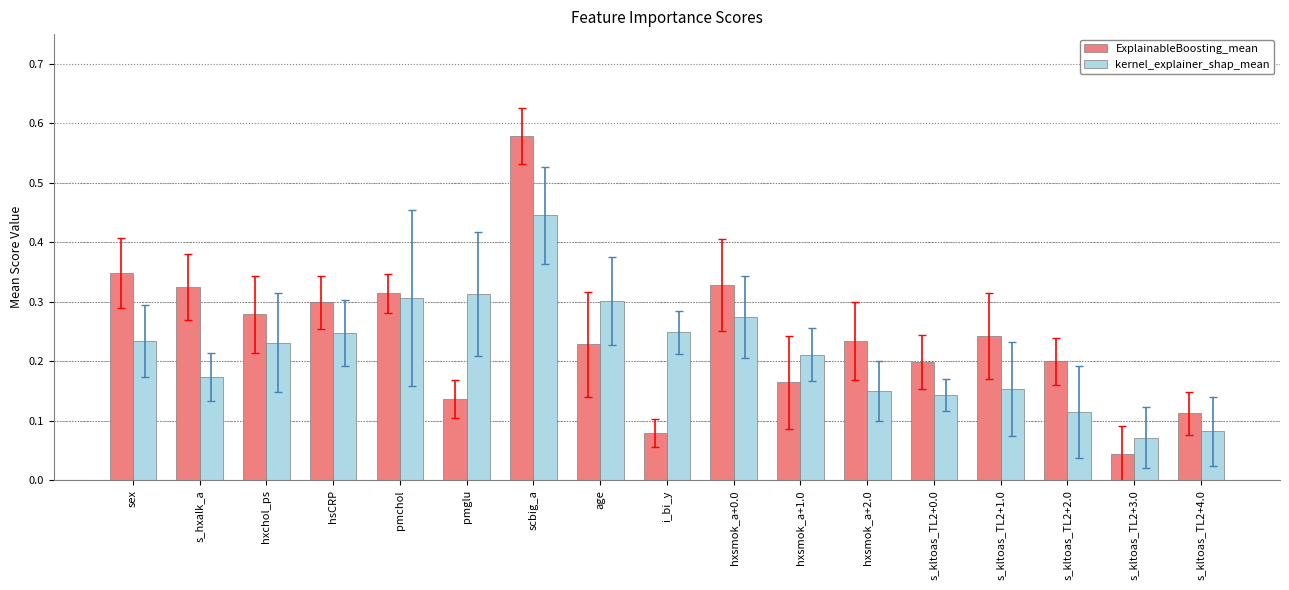

What is the sum of all kernel_explainer_shap_mean values?

3.7